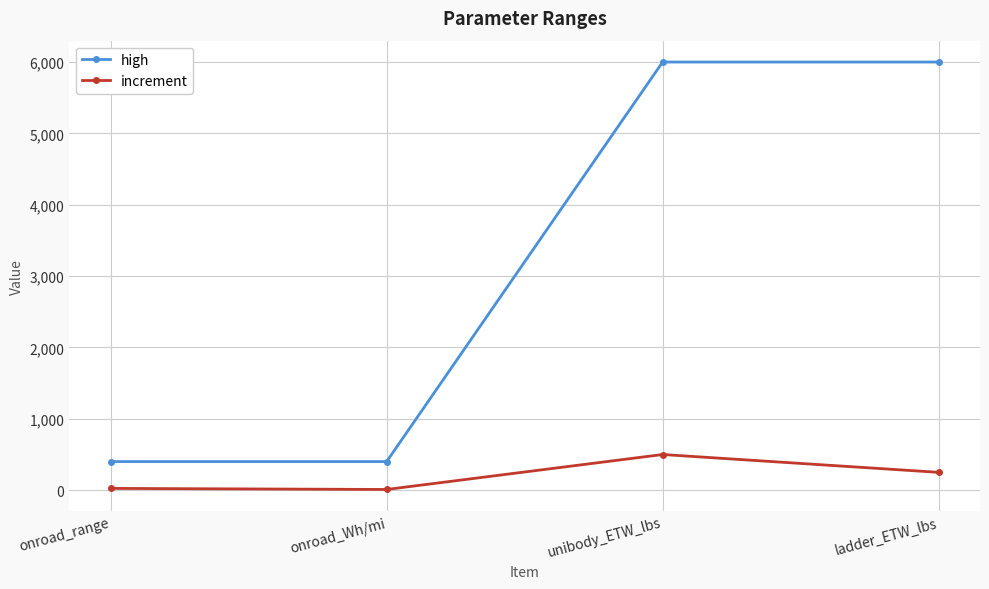

How many data points does each series have?

4